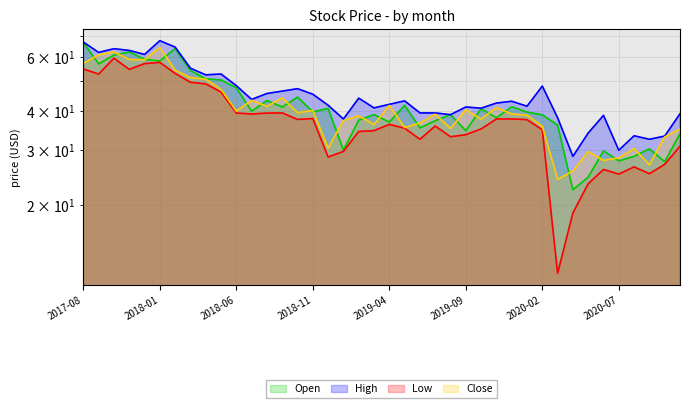

What position from the left is 2019-11?

28